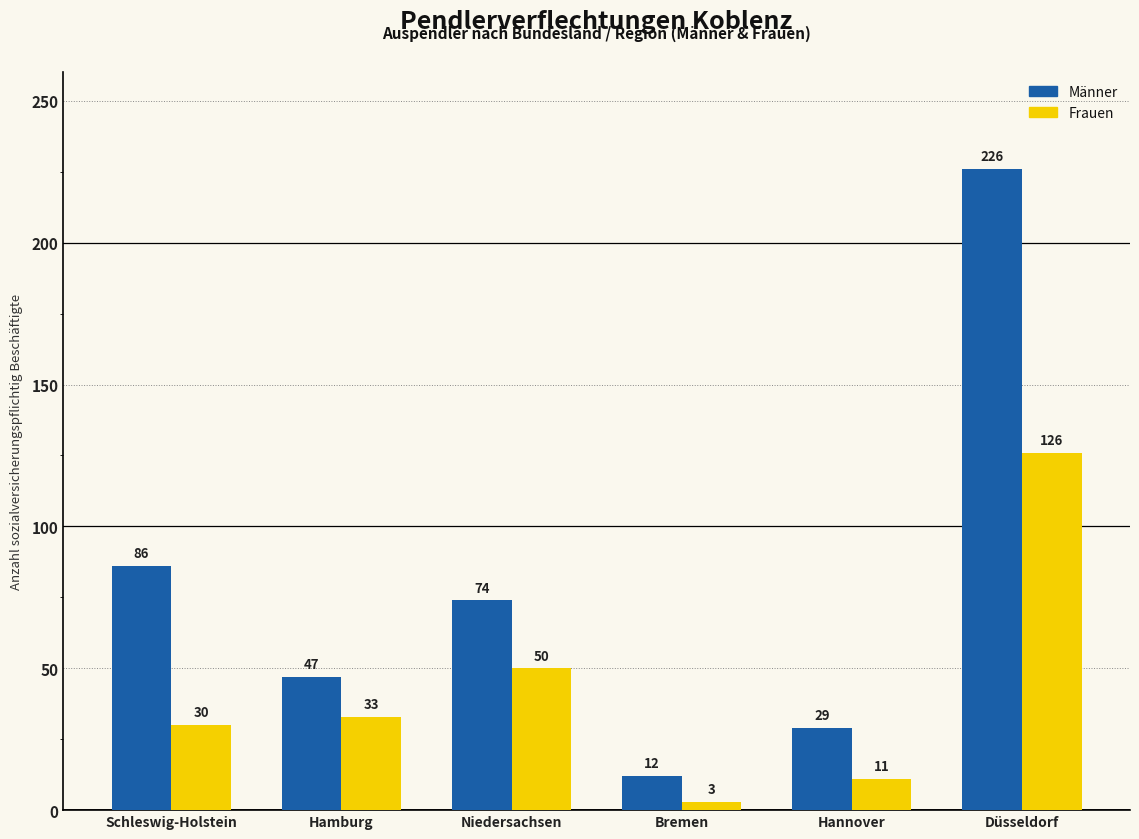

At Hamburg, list the series in order from smallest to largest.

Frauen, Männer